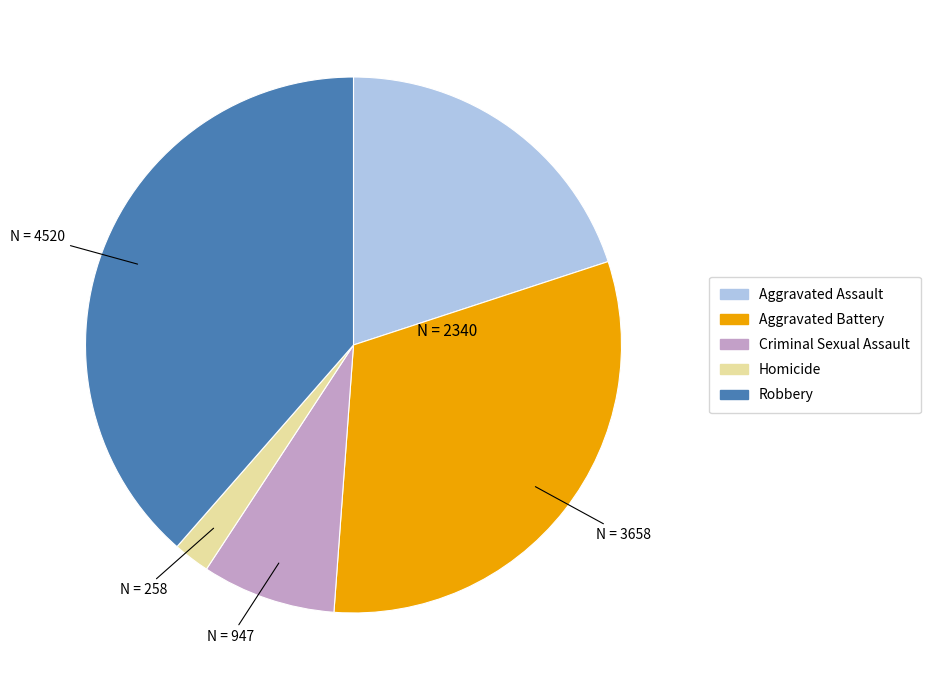

The Aggravated Assault slice represents 20% of the pie. True or false?

True